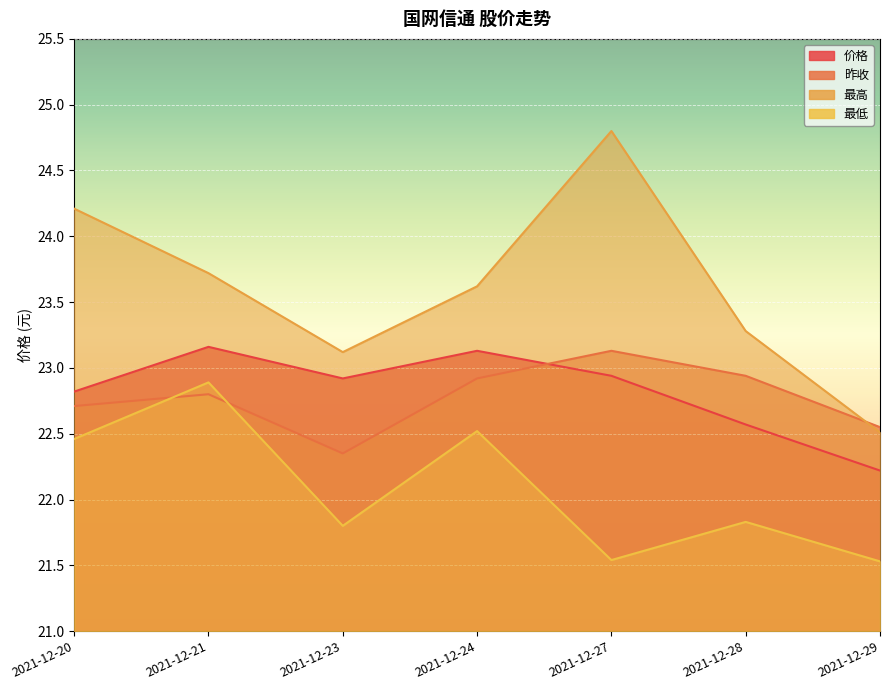

What is the difference between the highest and lowest values at 2021-12-21?

0.9